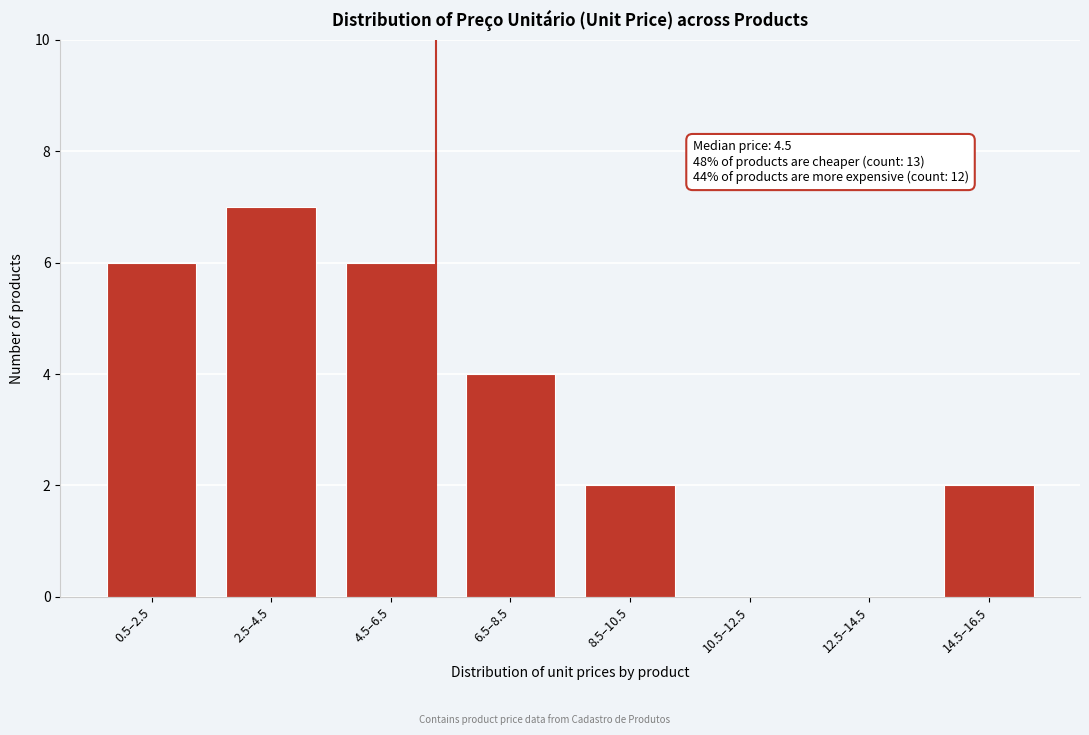

Reading left to right, what are all the values shown in this chart?

0.5–2.5=6	2.5–4.5=7	4.5–6.5=6	6.5–8.5=4	8.5–10.5=2	10.5–12.5=0	12.5–14.5=0	14.5–16.5=2